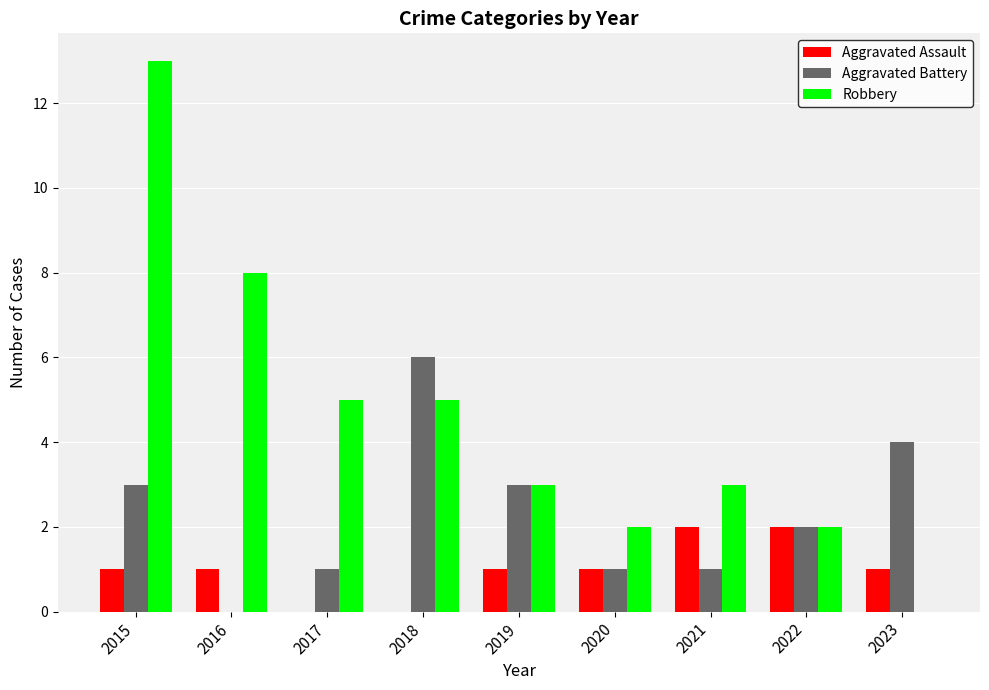

Which series has the largest total across all categories?

Robbery